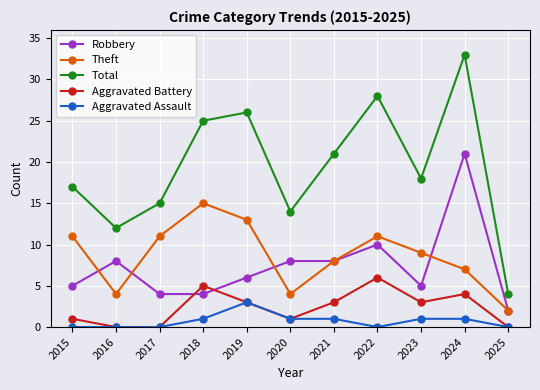

What is the difference between the maximum and second lowest values in the Robbery series?

17